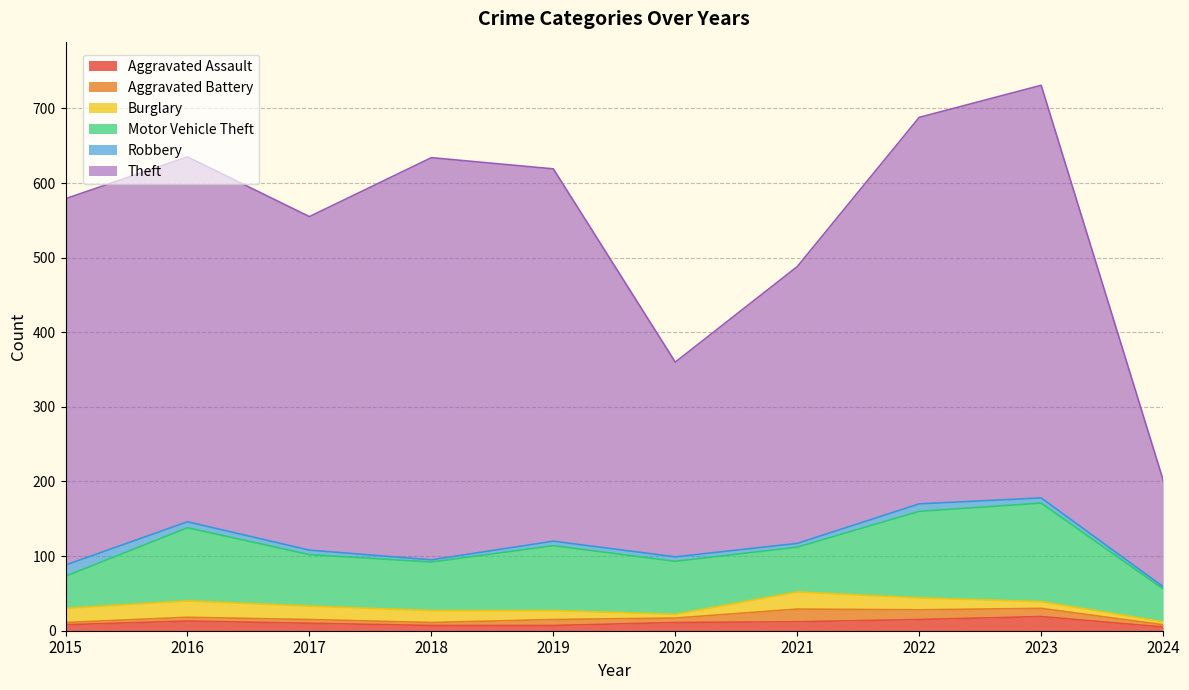

What is the sum of the Aggravated Battery values at 2016 and 2017?

10